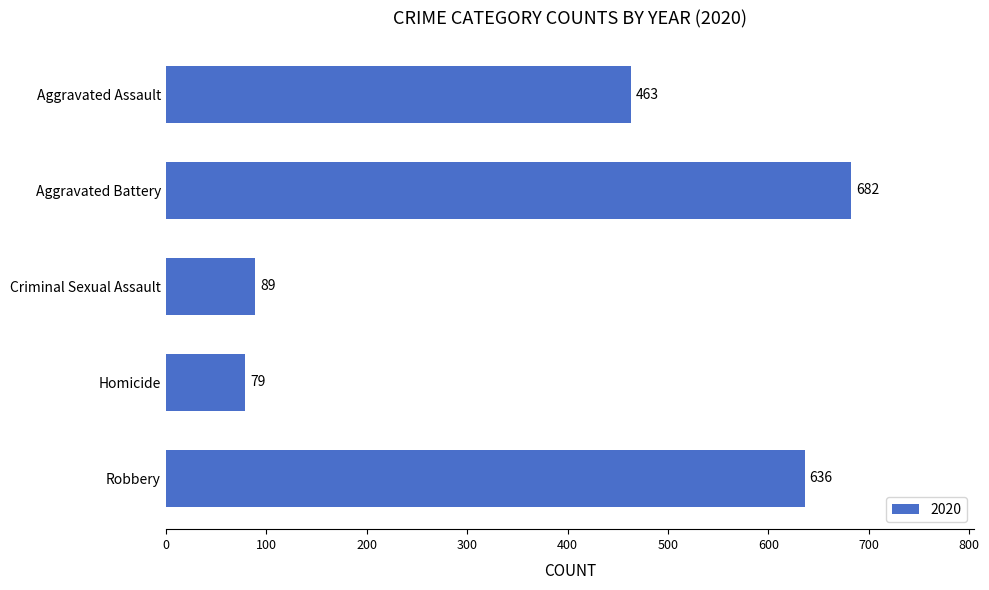

The chart shows a value of 265 at Robbery. True or false?

False